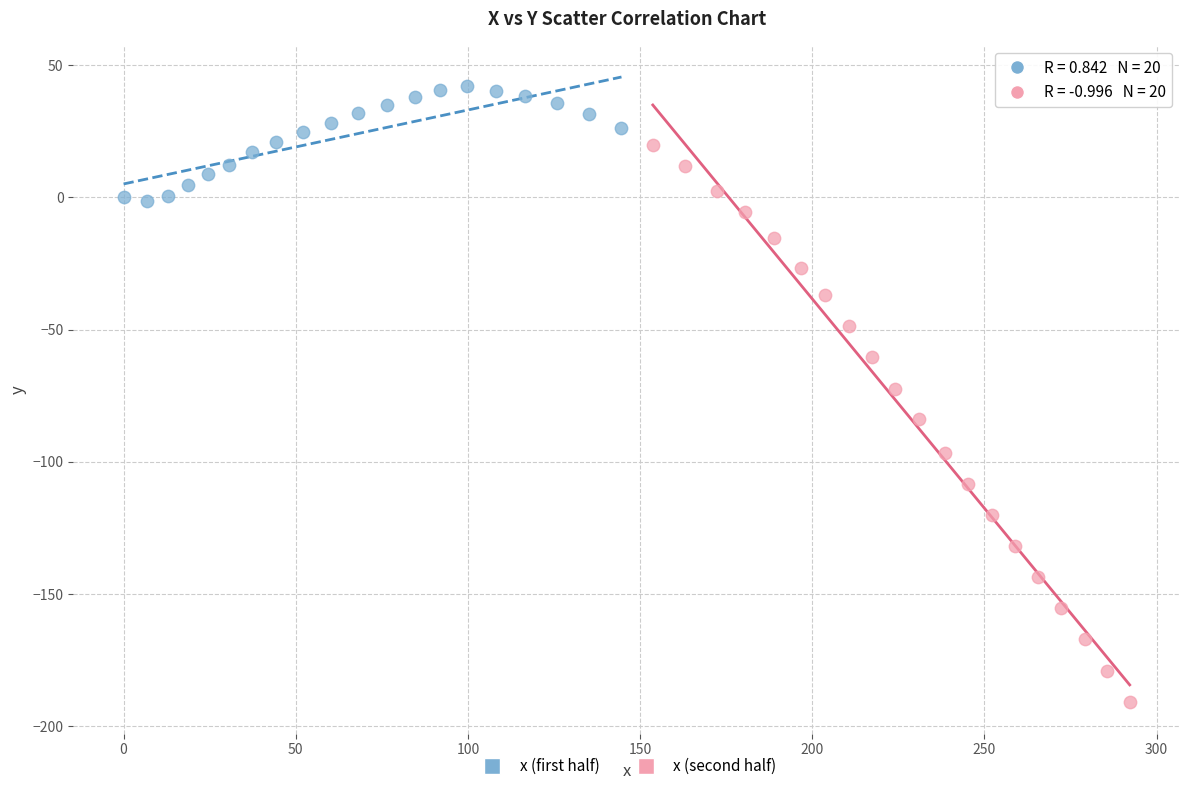

Which series reaches the maximum Y coordinate?

x (first half)